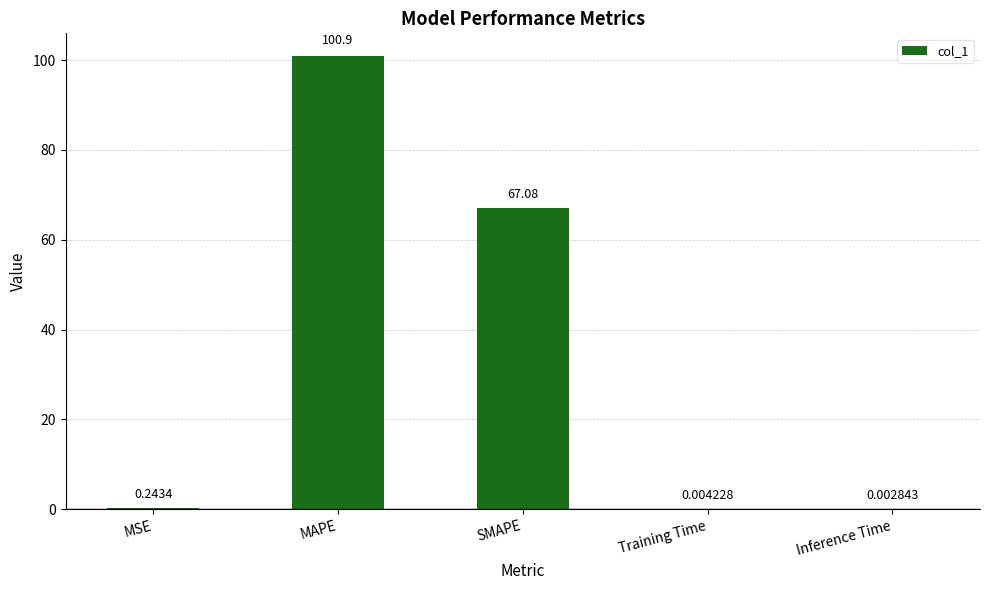

Which label corresponds to the largest value in the chart?

MAPE